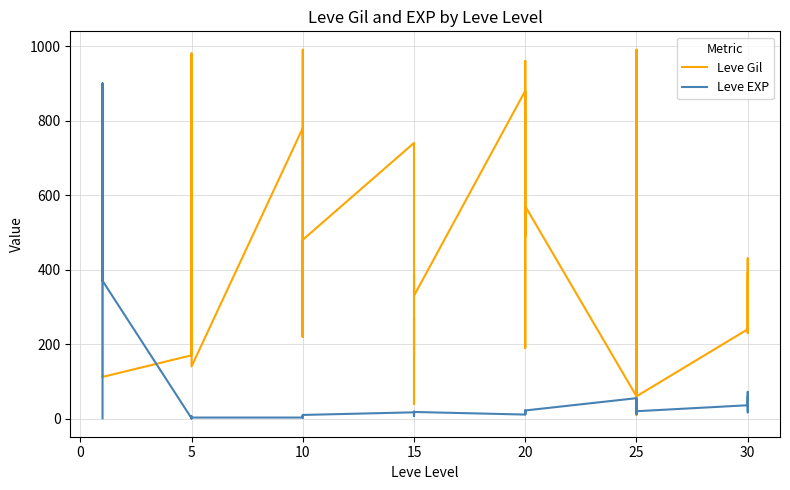

True or false: Leve EXP has a value of 5 at 20.

False